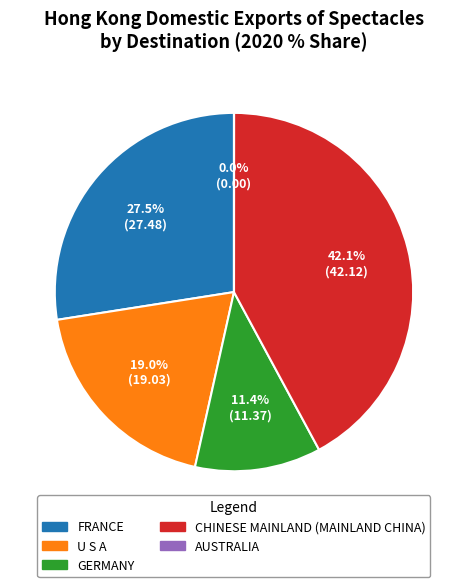

Does FRANCE account for over 50% of the chart?

No